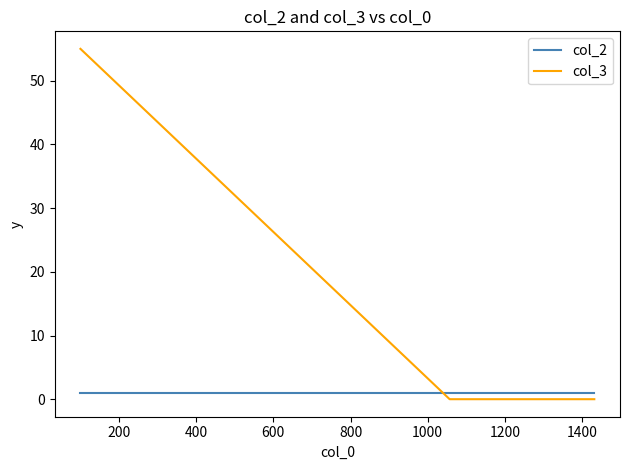

What are all the series names shown in the legend?

col_2, col_3